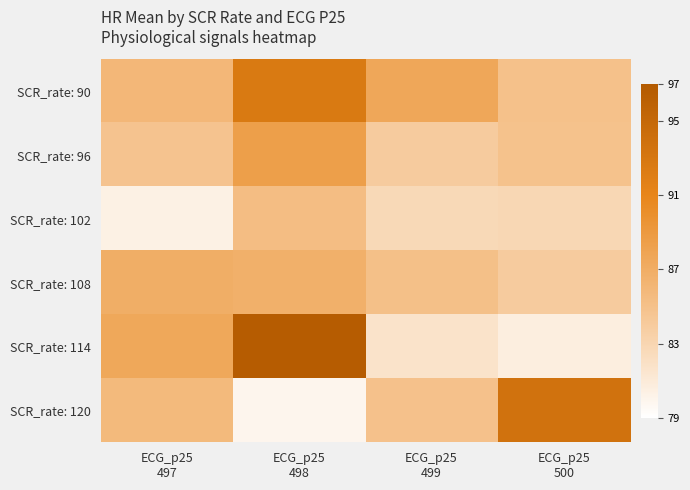

Which series changed the most between ECG_p25 497 and ECG_p25 499?

SCR_rate: 114